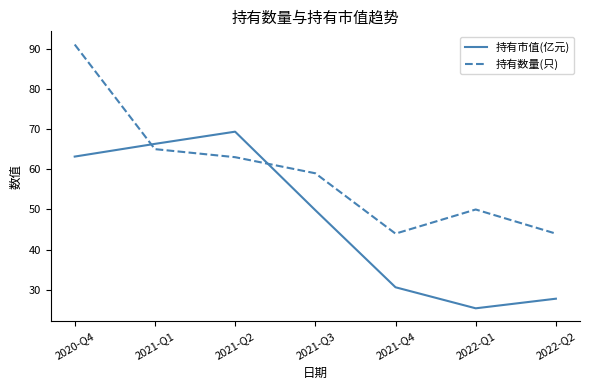

At which label does 持有市值(亿元) first exceed 49?

2020-Q4